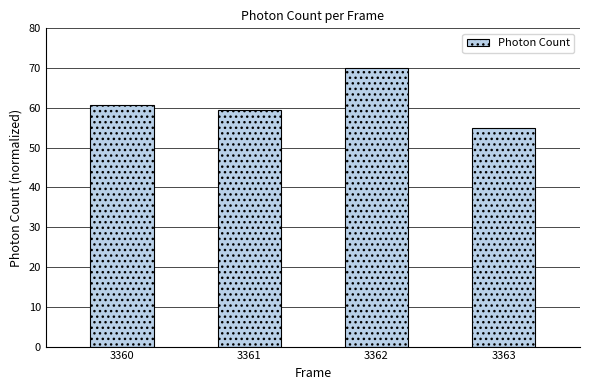

What is the value of the 2nd bar from the left?

59.4